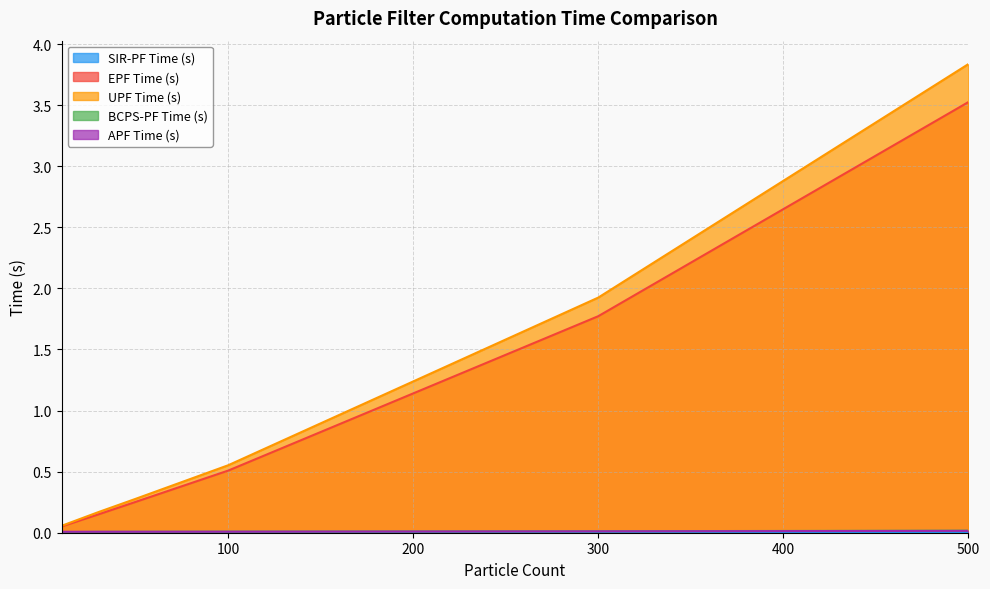

Rank the series by their maximum value, from lowest to highest.

SIR-PF Time (s), APF Time (s), BCPS-PF Time (s), EPF Time (s), UPF Time (s)